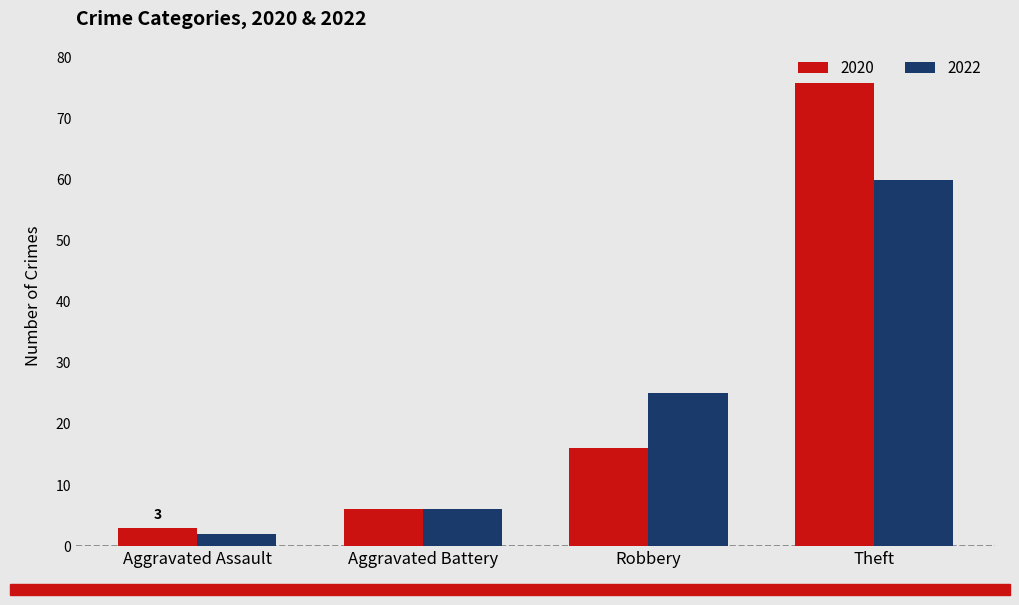

Which series has the largest range (max minus min)?

2020